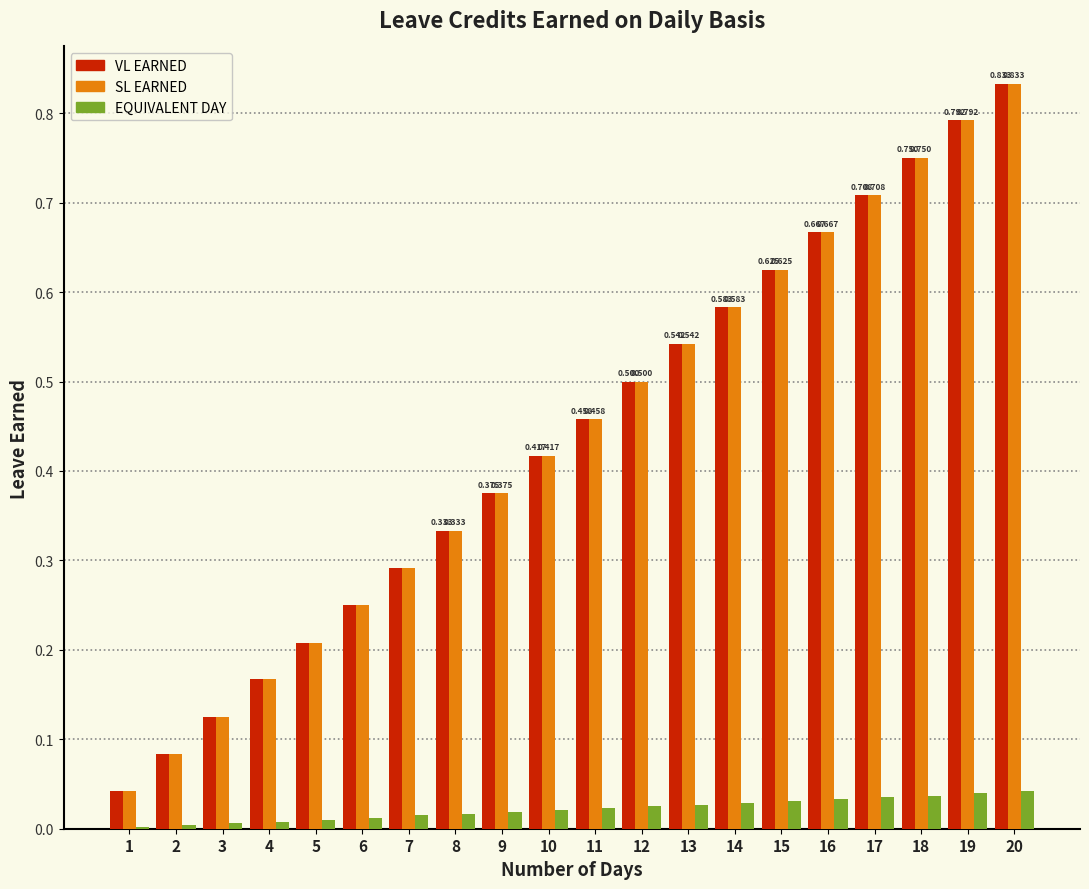

Is the value of SL EARNED at 17 greater than the value of VL EARNED at 18?

No